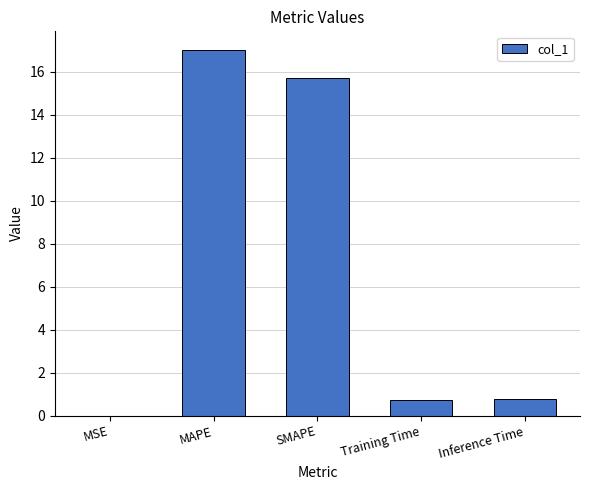

Is it true that the value at MSE is 0.0?

True